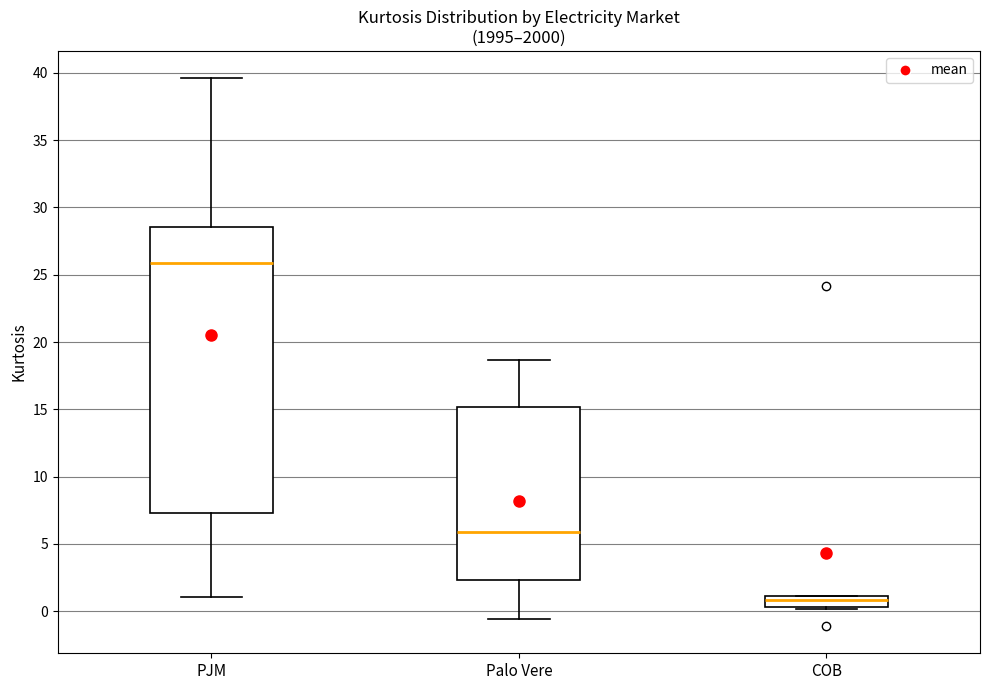

Which box is the tallest, from its lower edge to its upper edge?

PJM